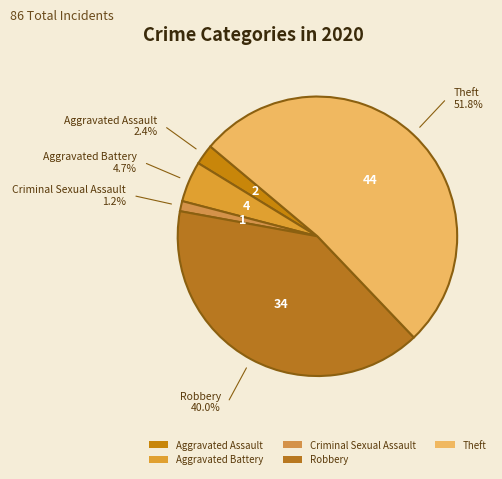

What is the ratio of the value at Theft to the value at Aggravated Assault?

22.0